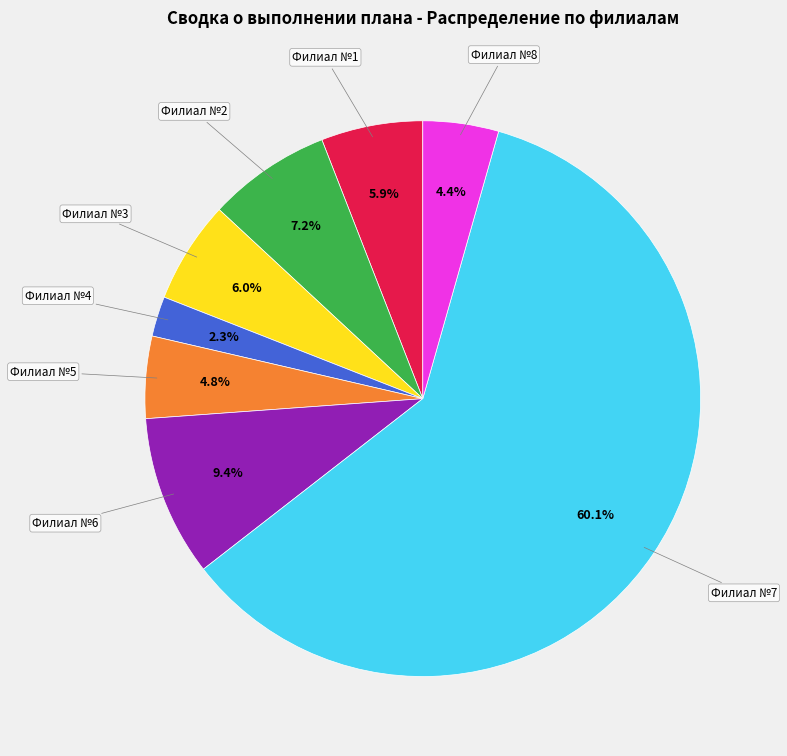

Is there any slice that represents more than half of the pie?

Yes